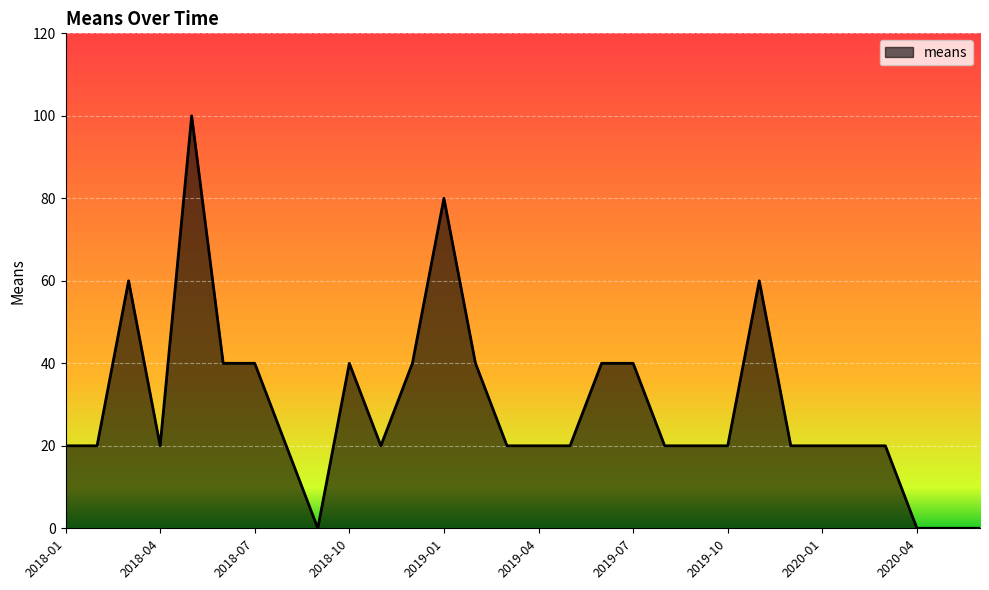

What is the maximum value shown in the chart?

100